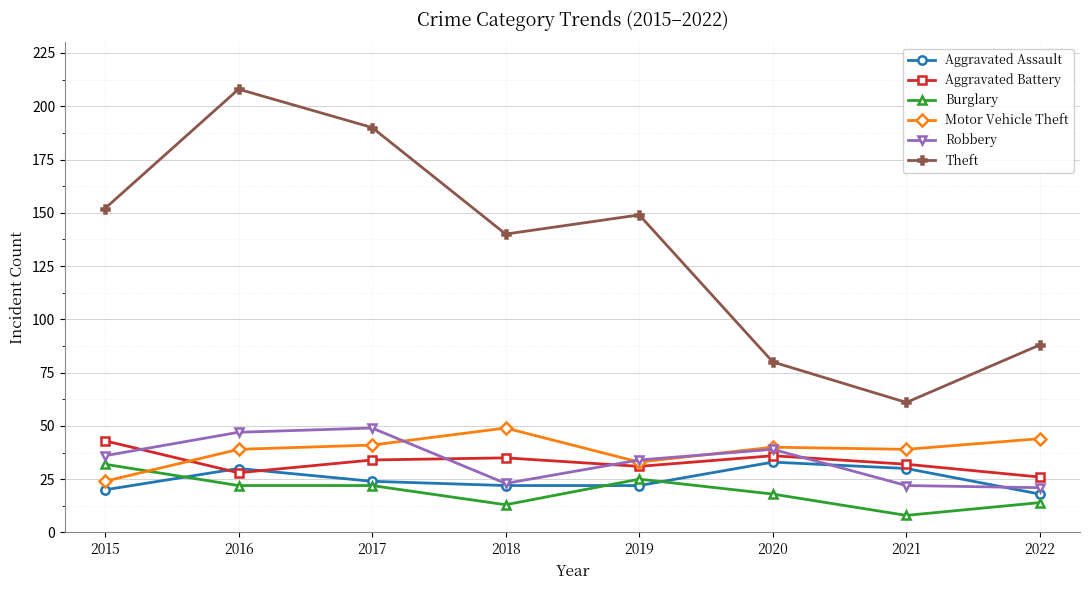

What is the total value across all series at 2015?

307